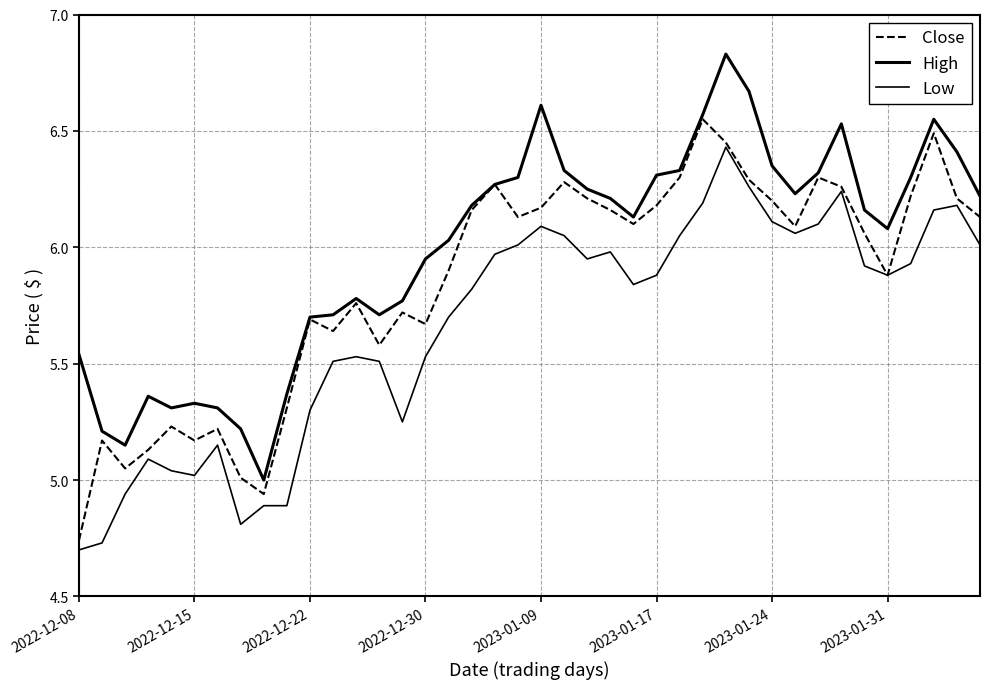

List the series in order of their overall mean, highest first.

High, Close, Low